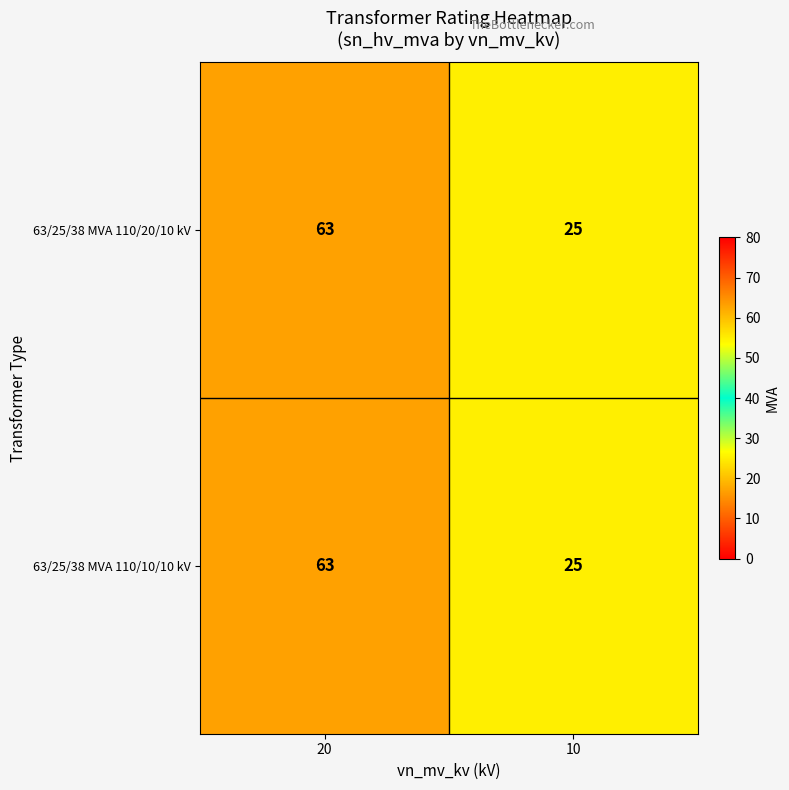

What is the total value across all series at 10?

50